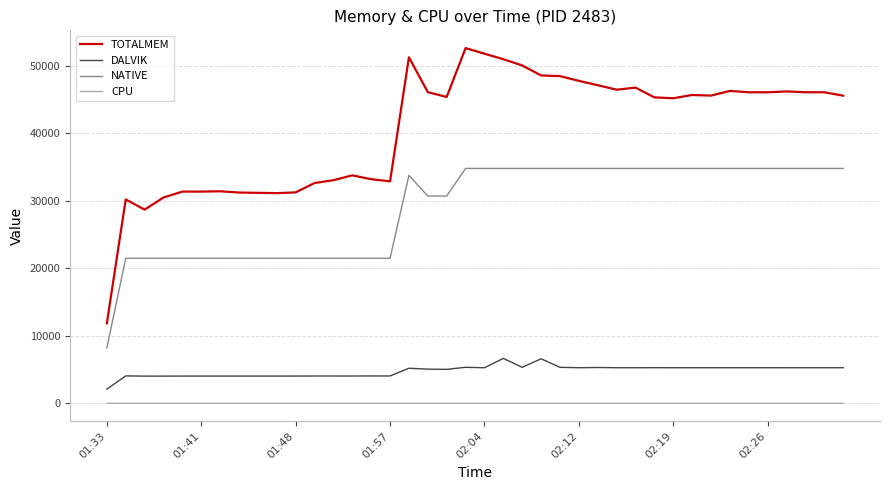

What is the maximum value for TOTALMEM?

52651.0